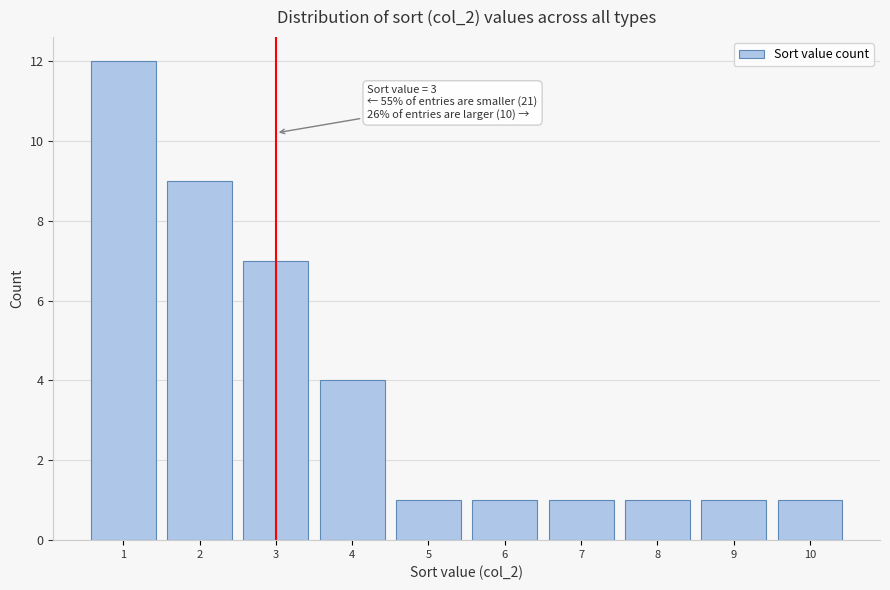

Which range on the x-axis has the tallest bar?

0.5 to 1.5